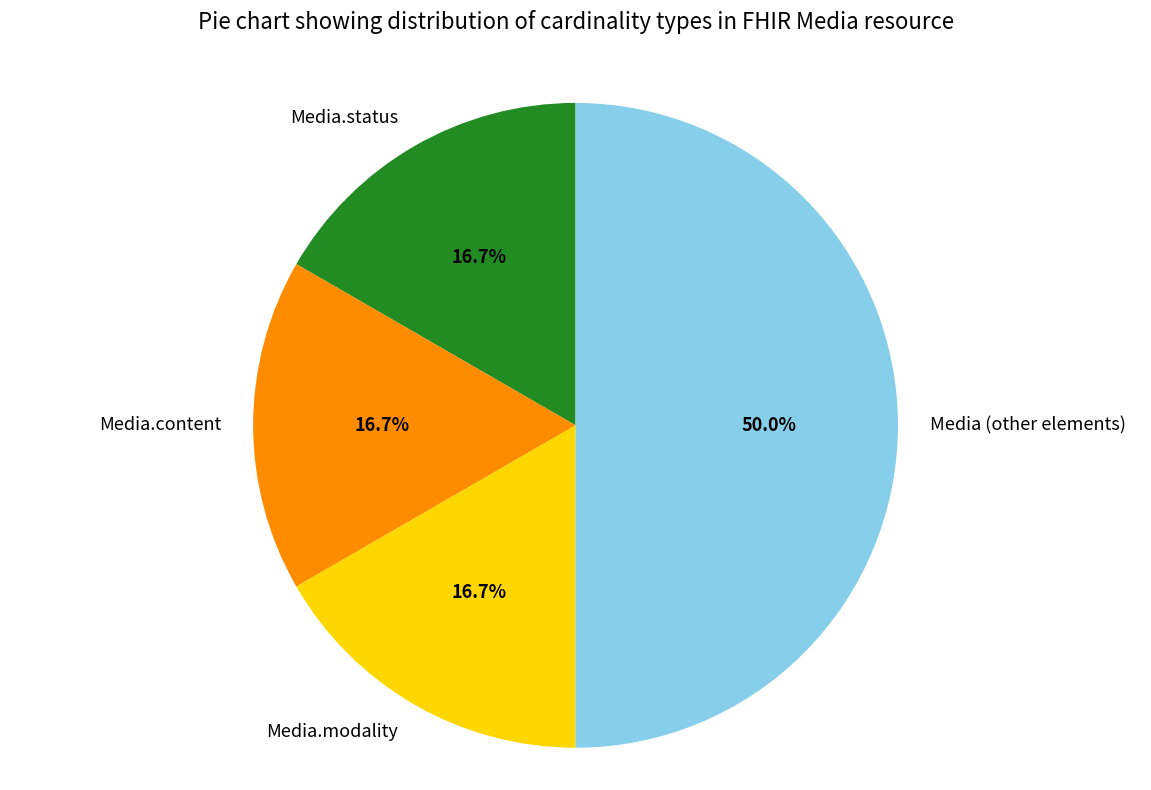

Which slice is the largest?

Media (other elements)